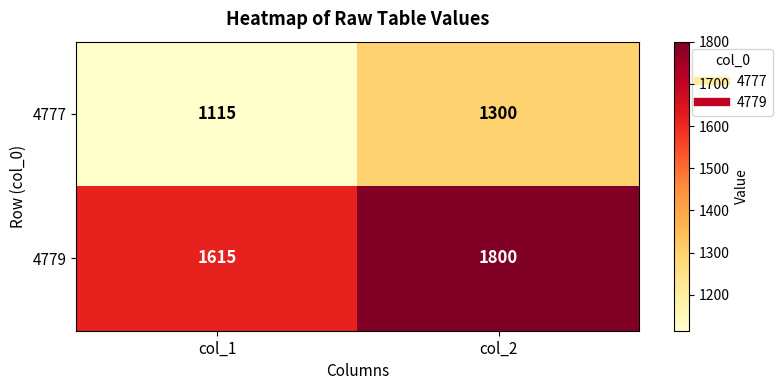

True or false: 4777 has a value of 1554 at col_1.

False